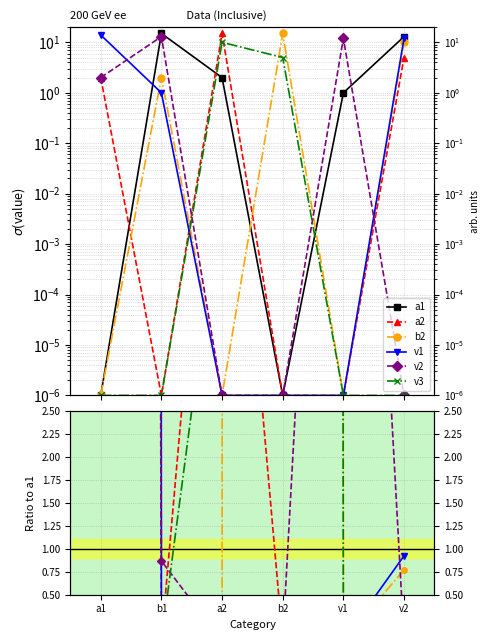

How many categories are shown in the chart?

6